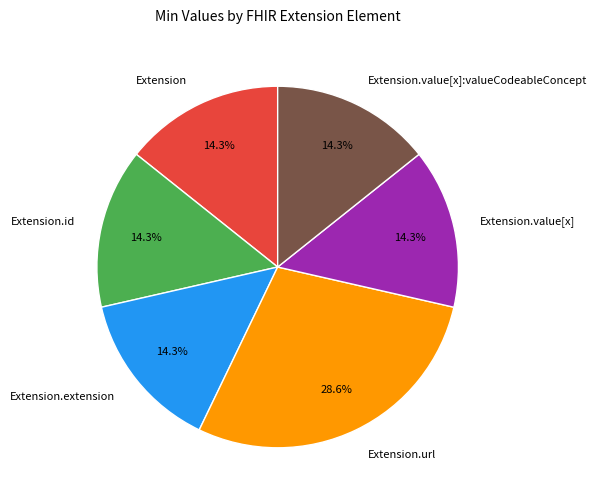

What is the largest slice in the pie chart?

Extension.url